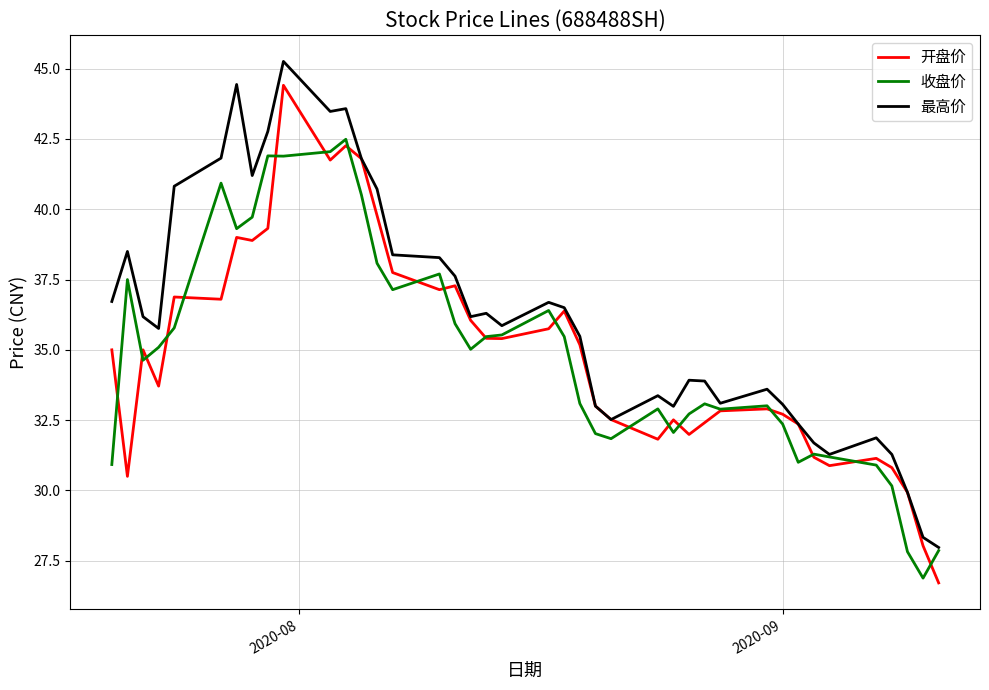

What is the maximum value for 最高价?

45.3